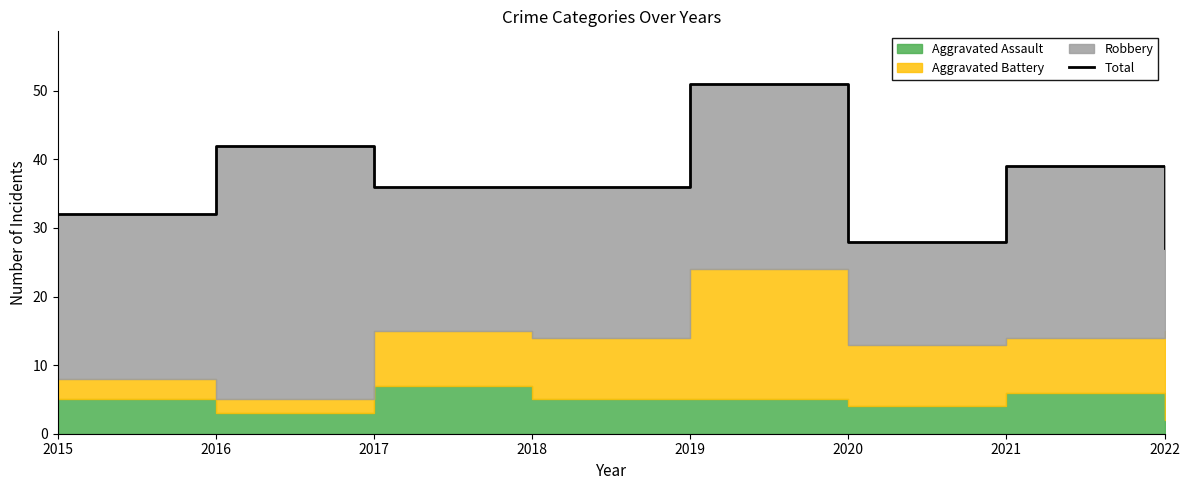

Reading right to left, transcribe all the data shown in this chart.

2022=27	2021=39	2020=28	2019=51	2018=36	2017=36	2016=42	2015=32